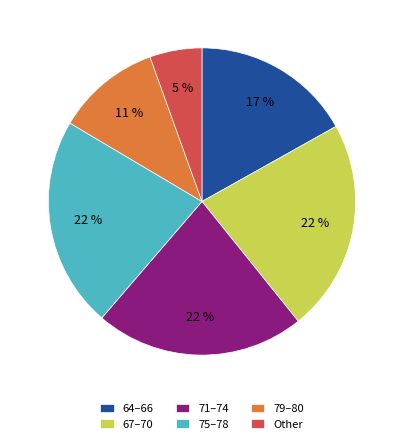

Approximately how many times larger is the value at Other compared to 79–80?

0.5